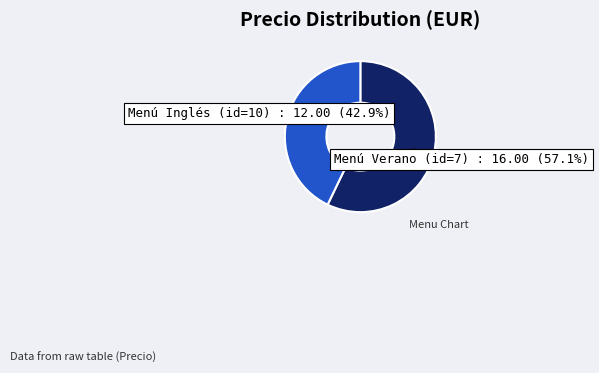

Does any single category account for the majority?

Yes